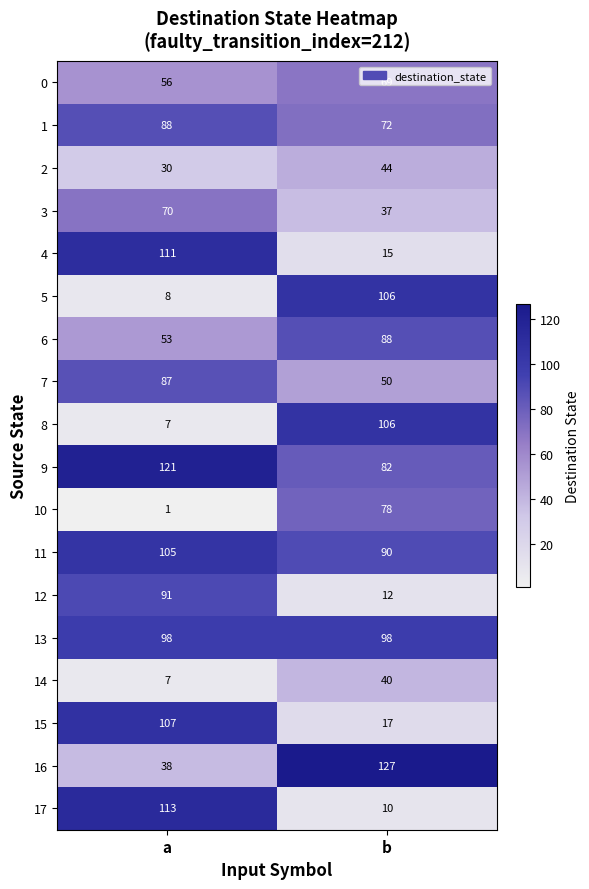

What is the sum of the 6 values at a and b?

141